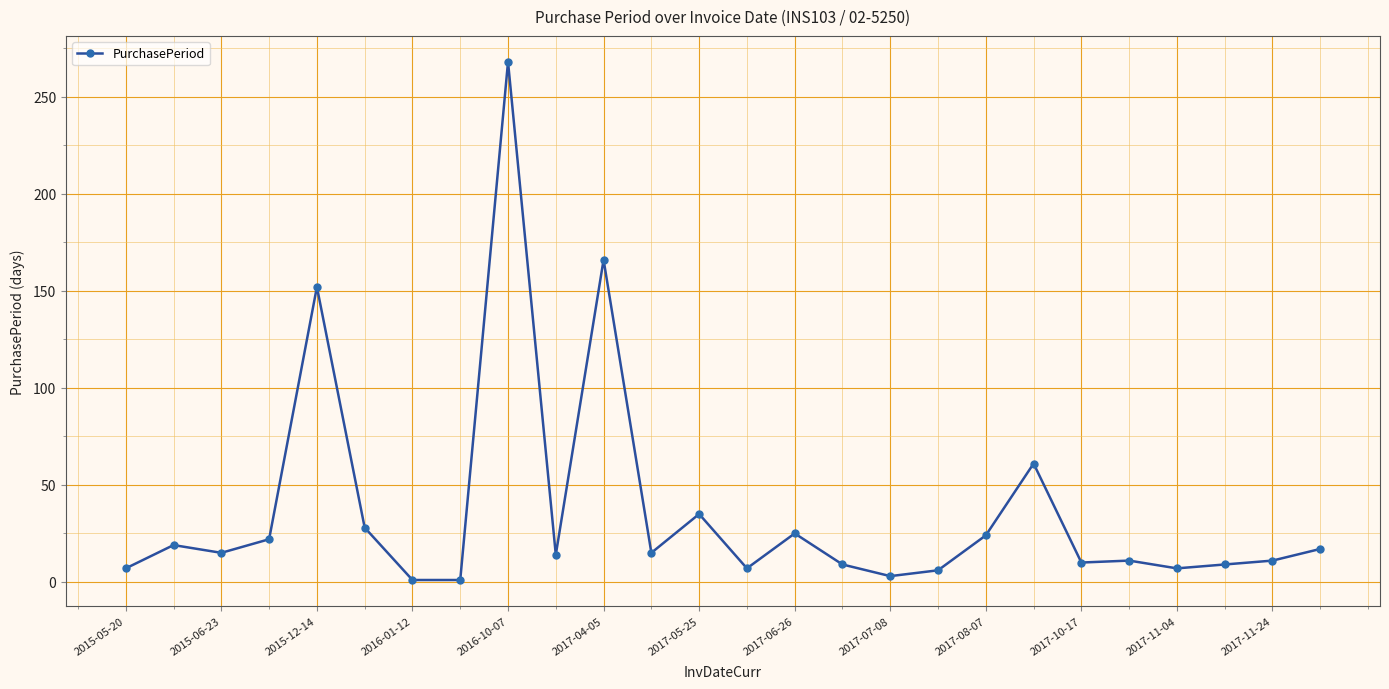

What is the greatest value displayed?

268